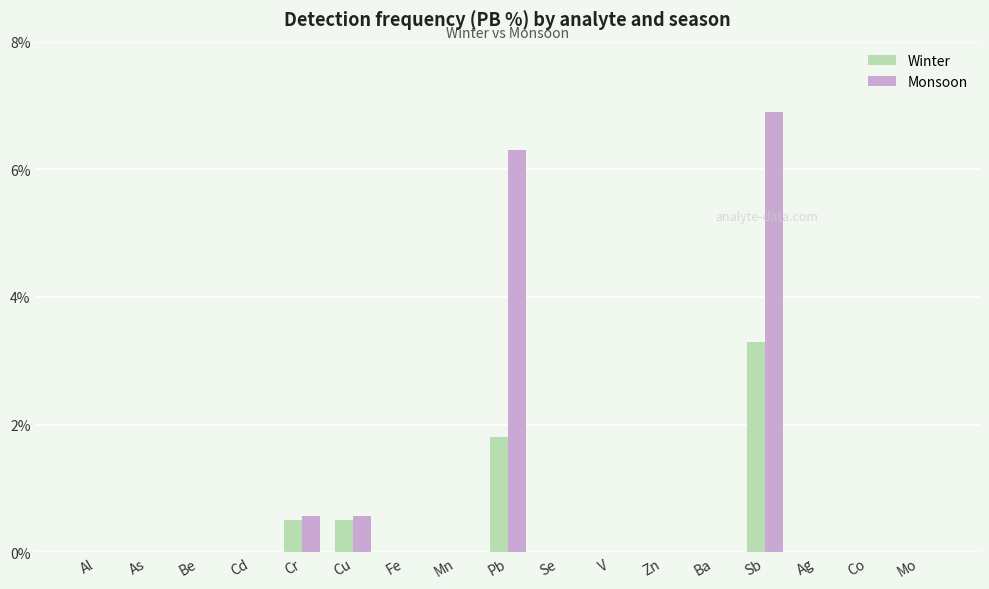

Reading left to right, transcribe all the data shown in this chart.

Winter: 0.0	0.0	0.0	0.0	0.5	0.5	0.0	0.0	1.8	0.0	0.0	0.0	0.0	3.3	0.0	0.0	0.0
Monsoon: 0.0	0.0	0.0	0.0	0.6	0.6	0.0	0.0	6.3	0.0	0.0	0.0	0.0	6.9	0.0	0.0	0.0